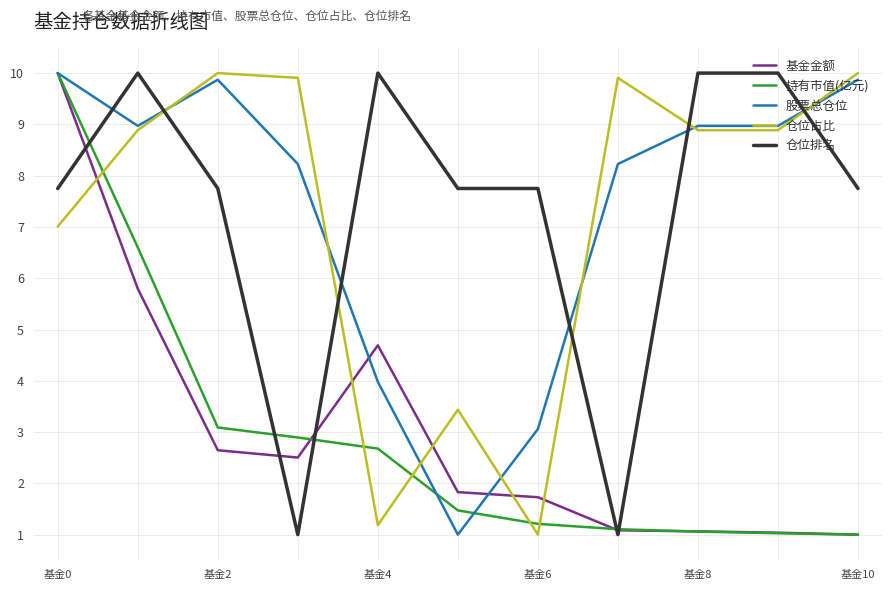

What is the maximum value for 持有市值(亿元)?

10.0